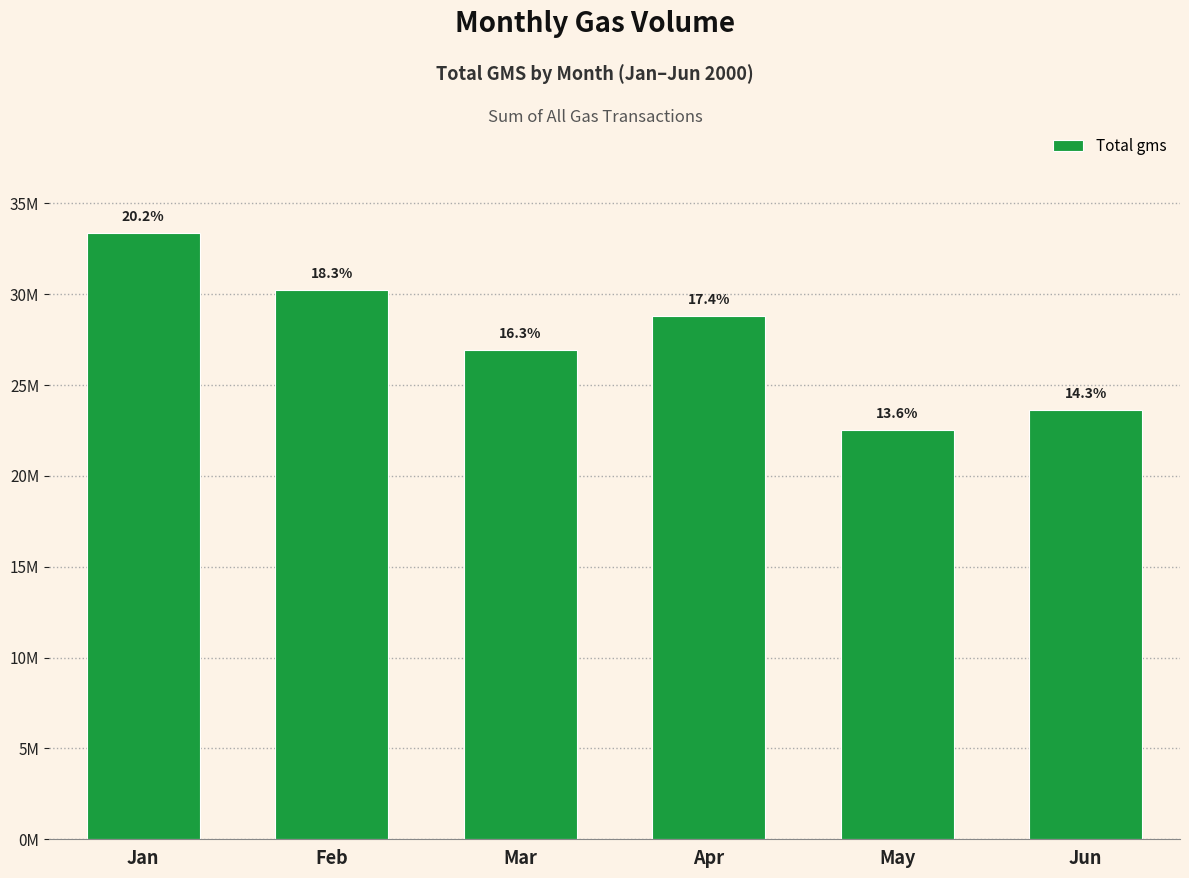

Read the value at Jan.

33365053.5